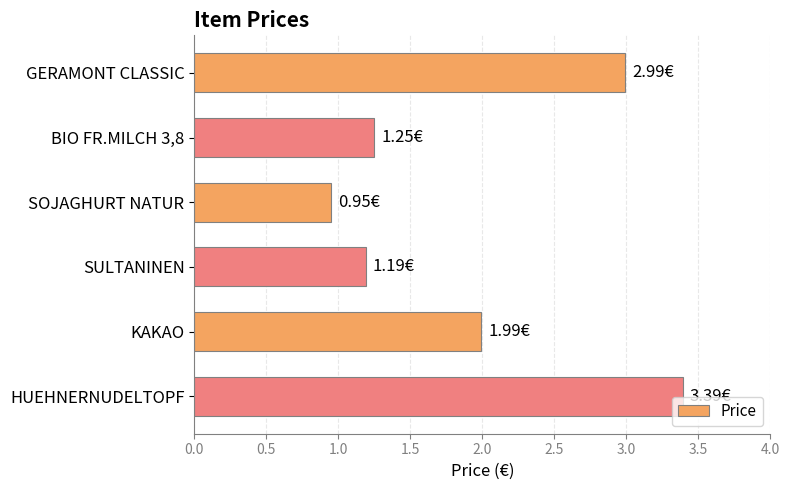

Rank the categories by value from lowest to highest.

SOJAGHURT NATUR, SULTANINEN, BIO FR.MILCH 3,8, KAKAO, GERAMONT CLASSIC, HUEHNERNUDELTOPF